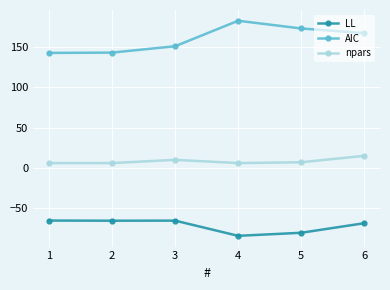

What is the value of the npars point at the 6th from the left?

15.0